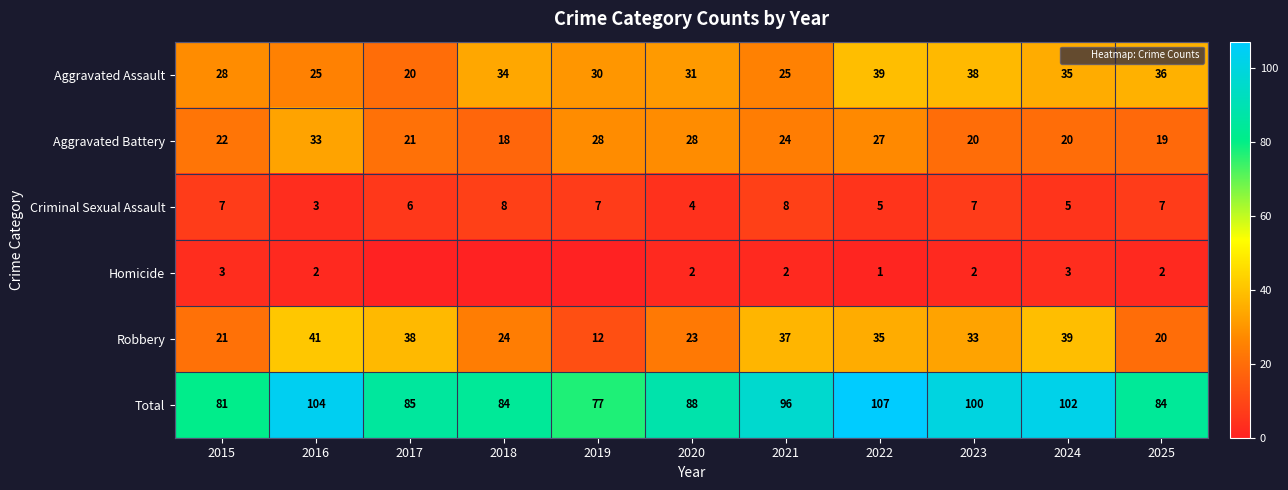

What is the approximate value of Robbery at 2022, to the nearest 5?

35